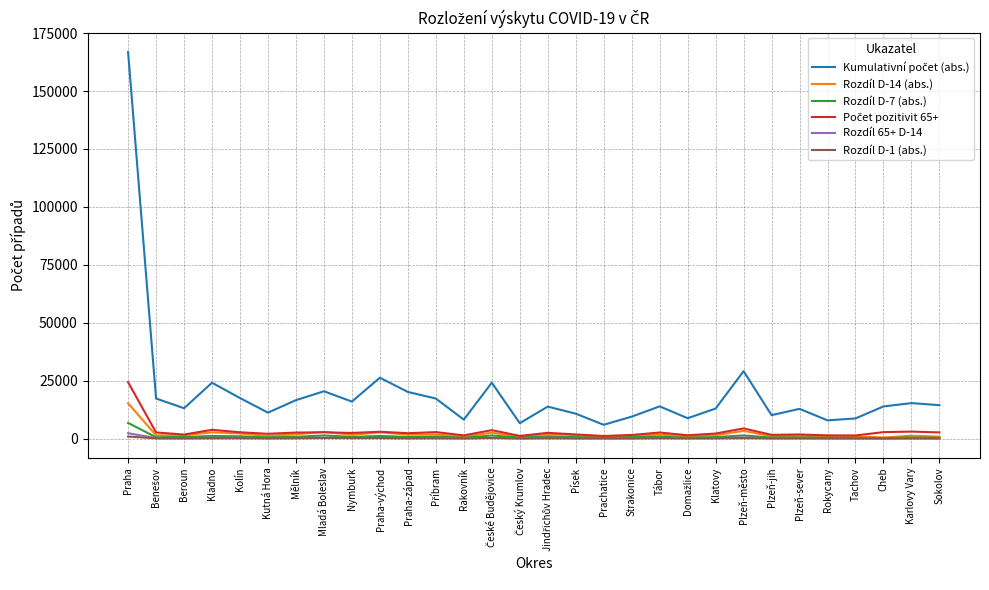

Read the Rozdíl D-14 (abs.) value at Tachov.

907